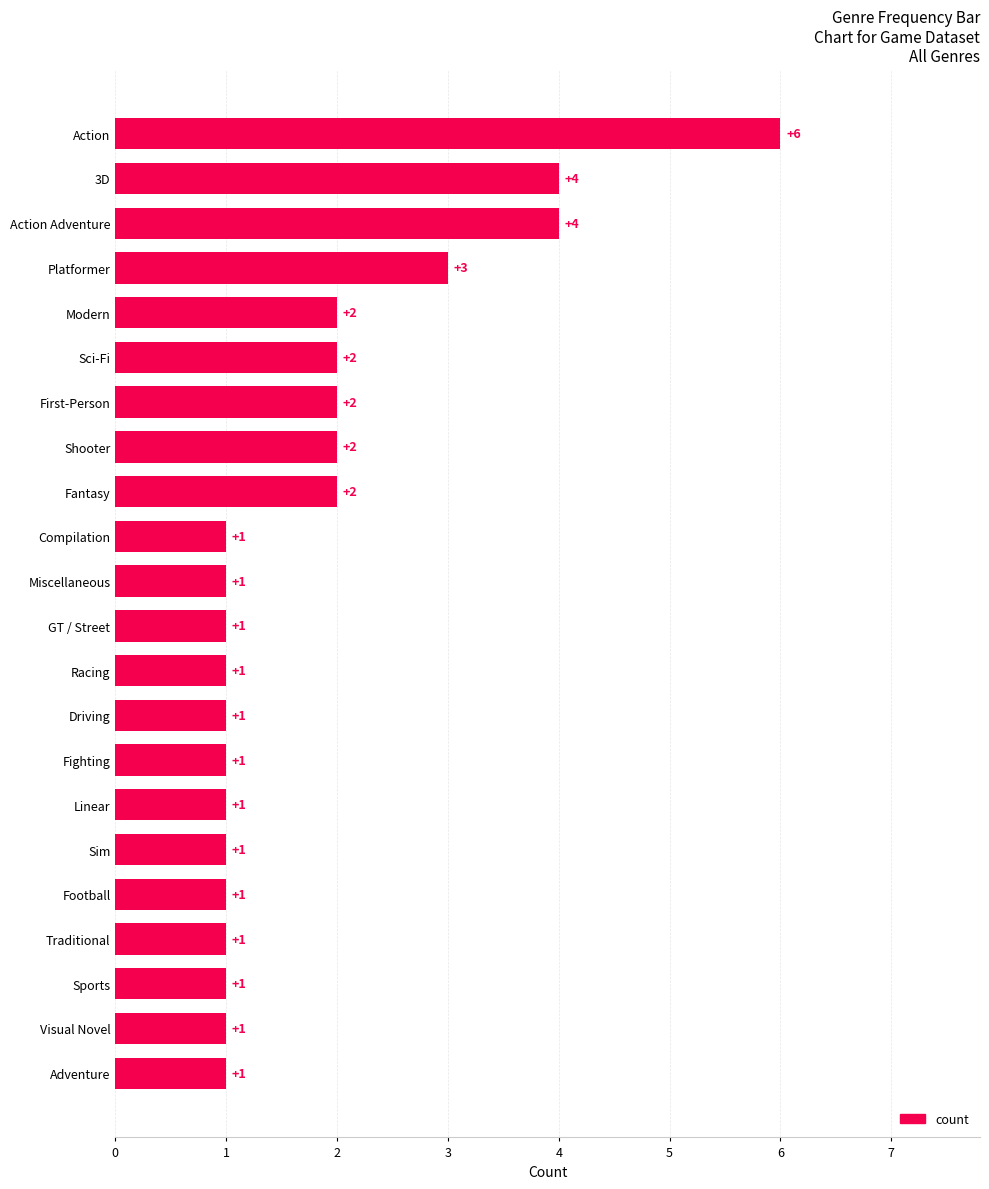

What is the greatest value displayed?

6